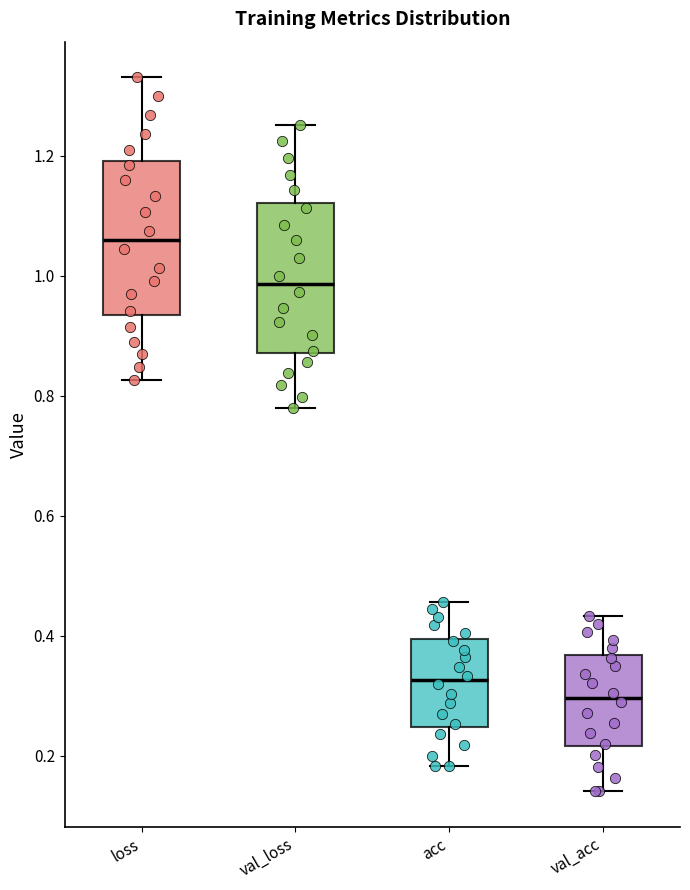

Reading left to right, read every box against the y-axis: the position of its median line, the range the box covers, and the ends of its whiskers. The values are not printed on the chart, so give them approximately, as read against the axis.

loss: median 1.06, box 0.94 to 1.20, whiskers 0.82 to 1.34
val_loss: median 0.98, box 0.88 to 1.12, whiskers 0.78 to 1.26
acc: median 0.32, box 0.24 to 0.40, whiskers 0.18 to 0.46
val_acc: median 0.30, box 0.22 to 0.36, whiskers 0.14 to 0.44